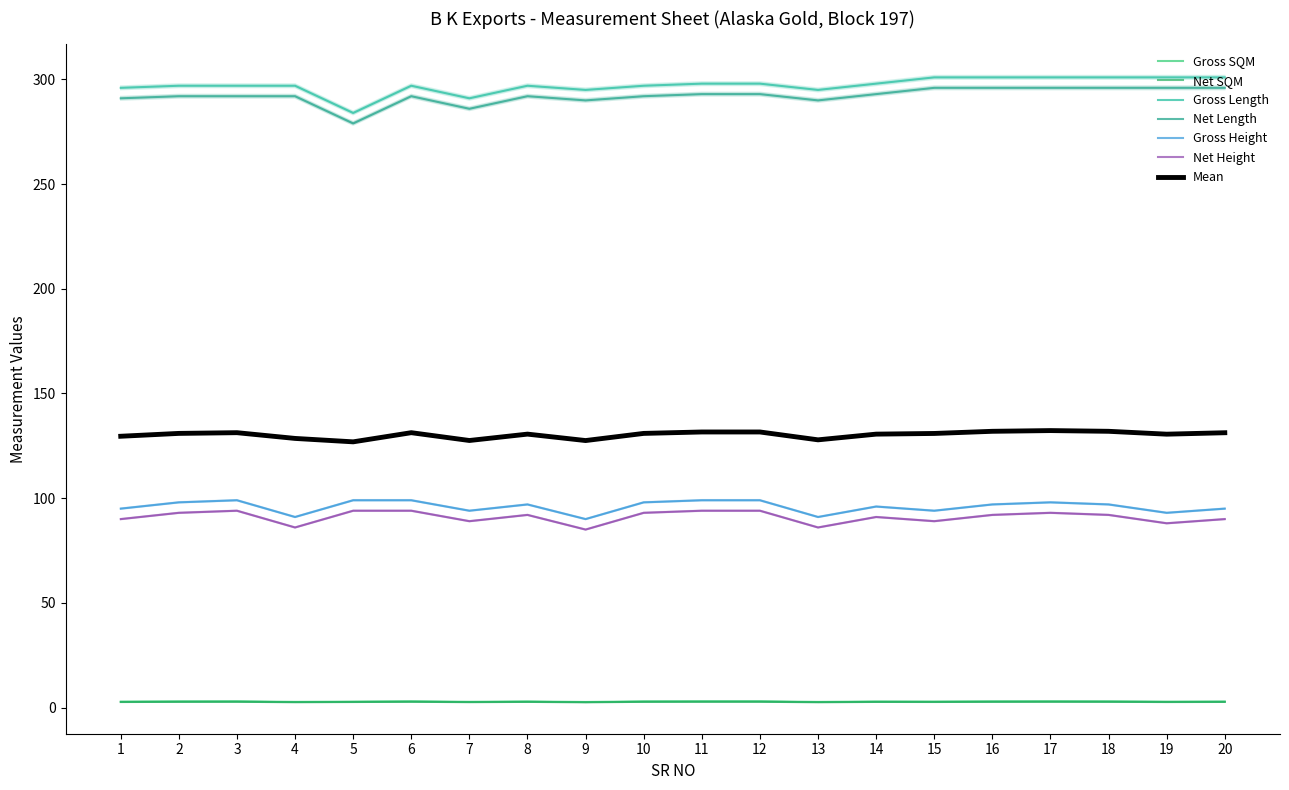

Is this an area chart (filled region under the line)?

No